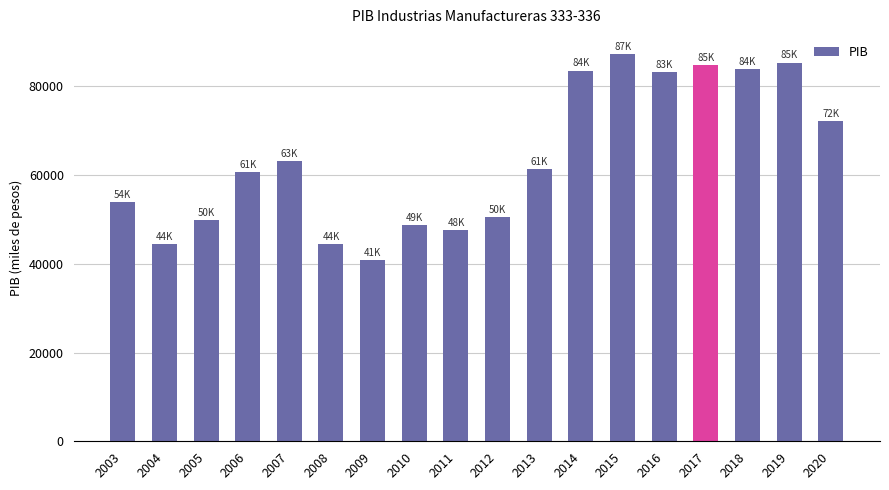

How many data points are above 61338?

9